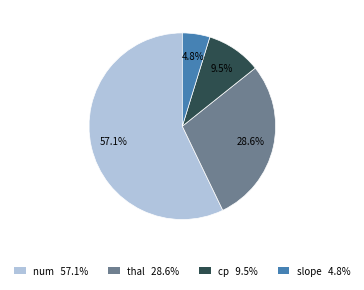

Combined, do thal and num account for over 50%?

Yes